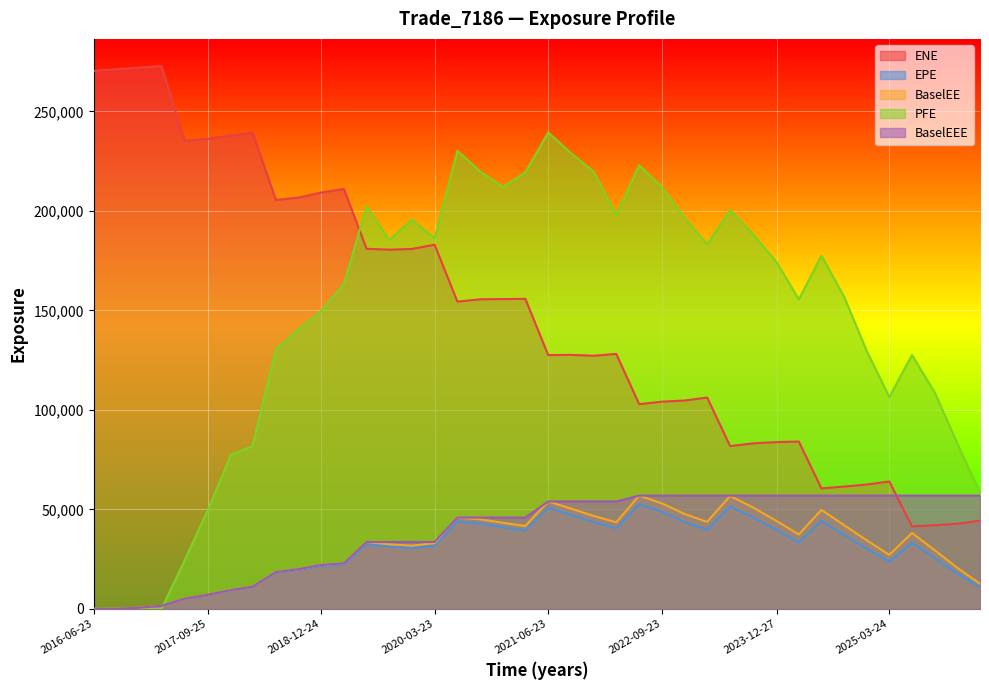

The value of EPE at 2018-03-23 is 16301.5. True or false?

False